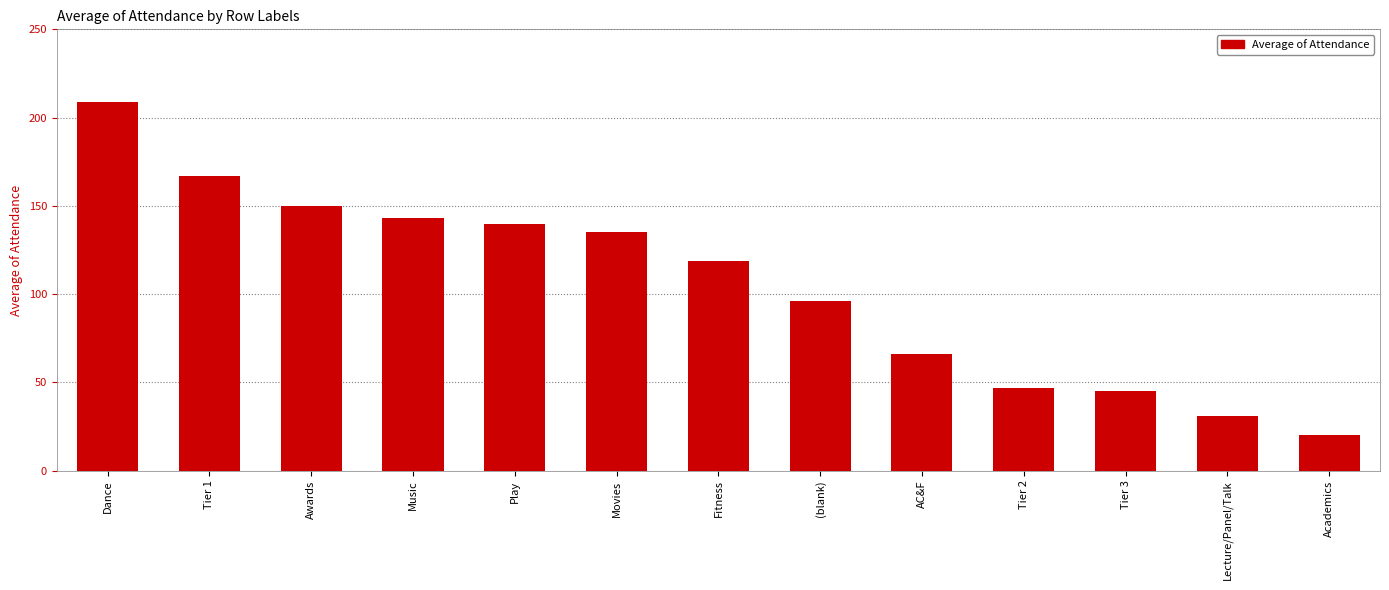

Rank the categories by value from highest to lowest.

Dance, Tier 1, Awards, Music, Play, Movies, Fitness, (blank), AC&F, Tier 2, Tier 3, Lecture/Panel/Talk, Academics